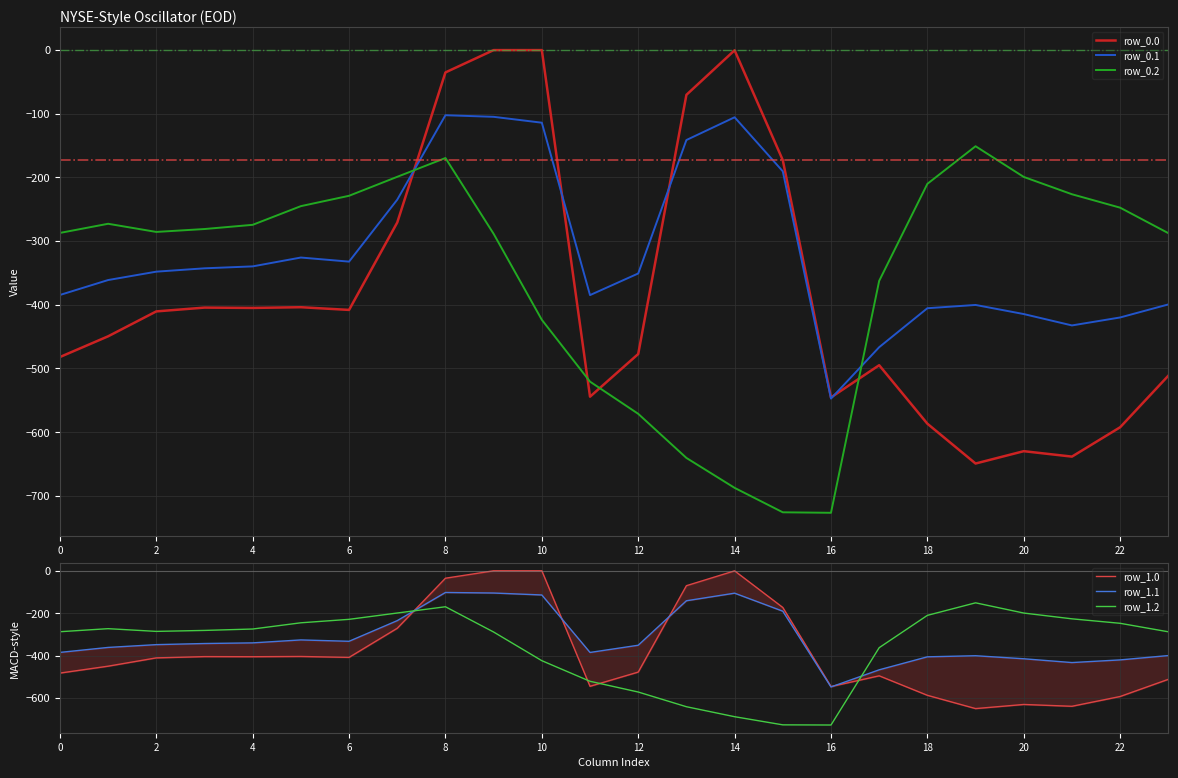

List the series in order of their peak value, lowest first.

row_0.2, row_1.2, row_0.1, row_1.1, row_0.0, row_1.0